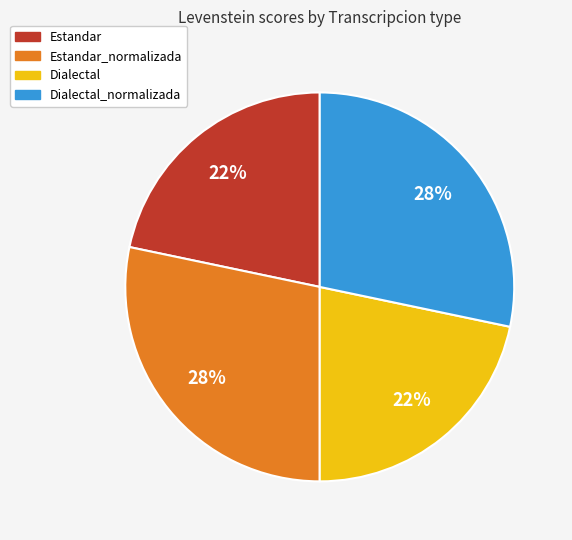

Do Dialectal and Estandar together represent more than half of the pie?

No